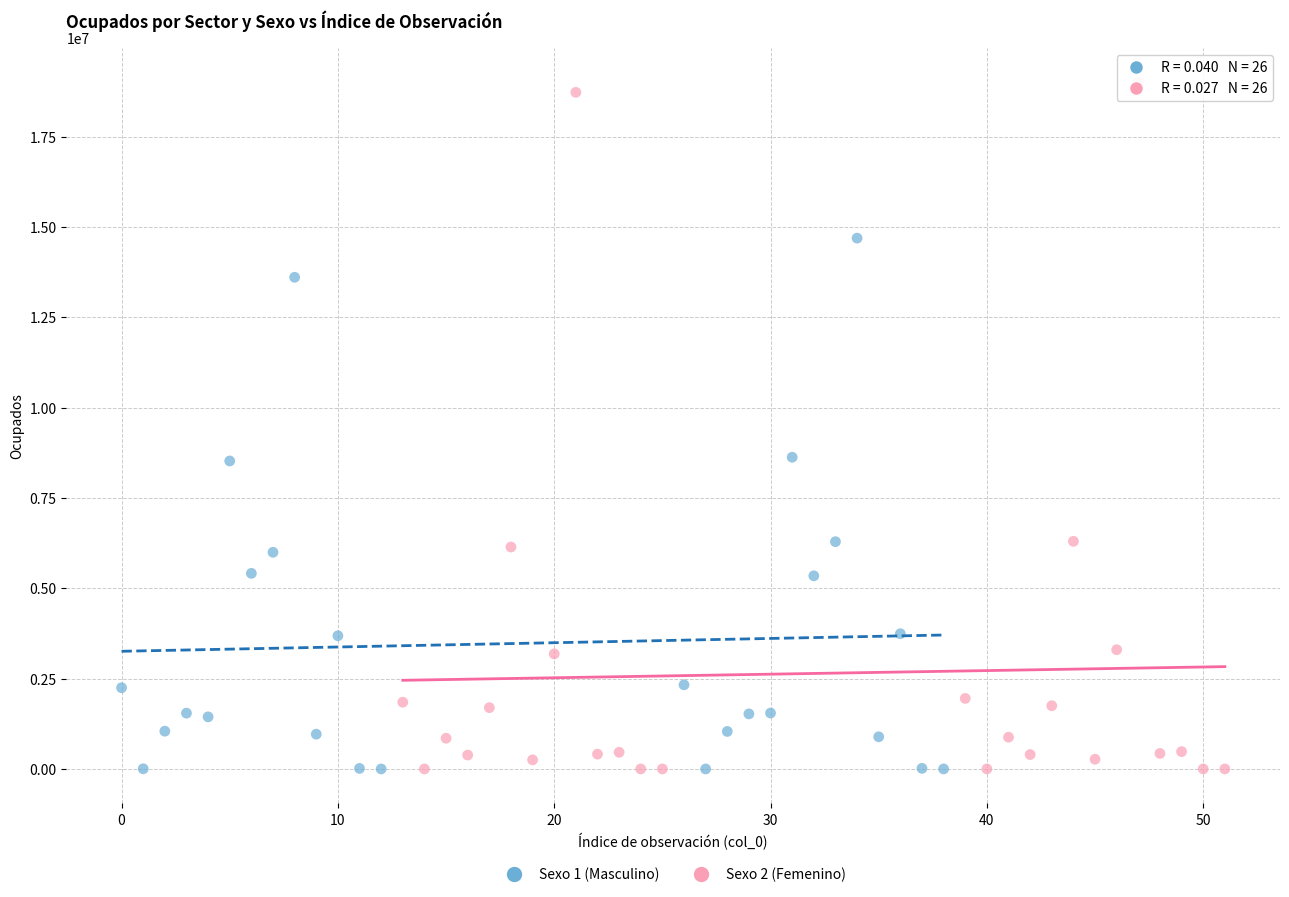

Which series has the widest spread of Y values?

Sexo 2 (Femenino)